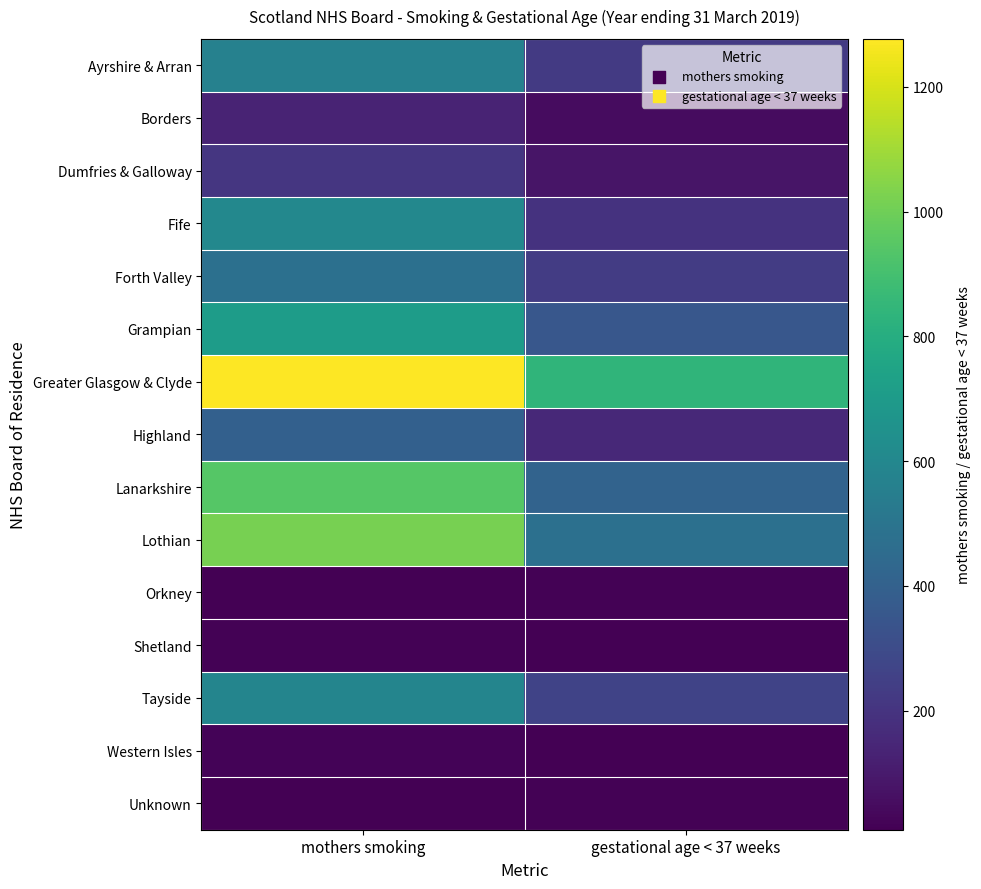

At how many categories does at least one series exceed 1082?

1